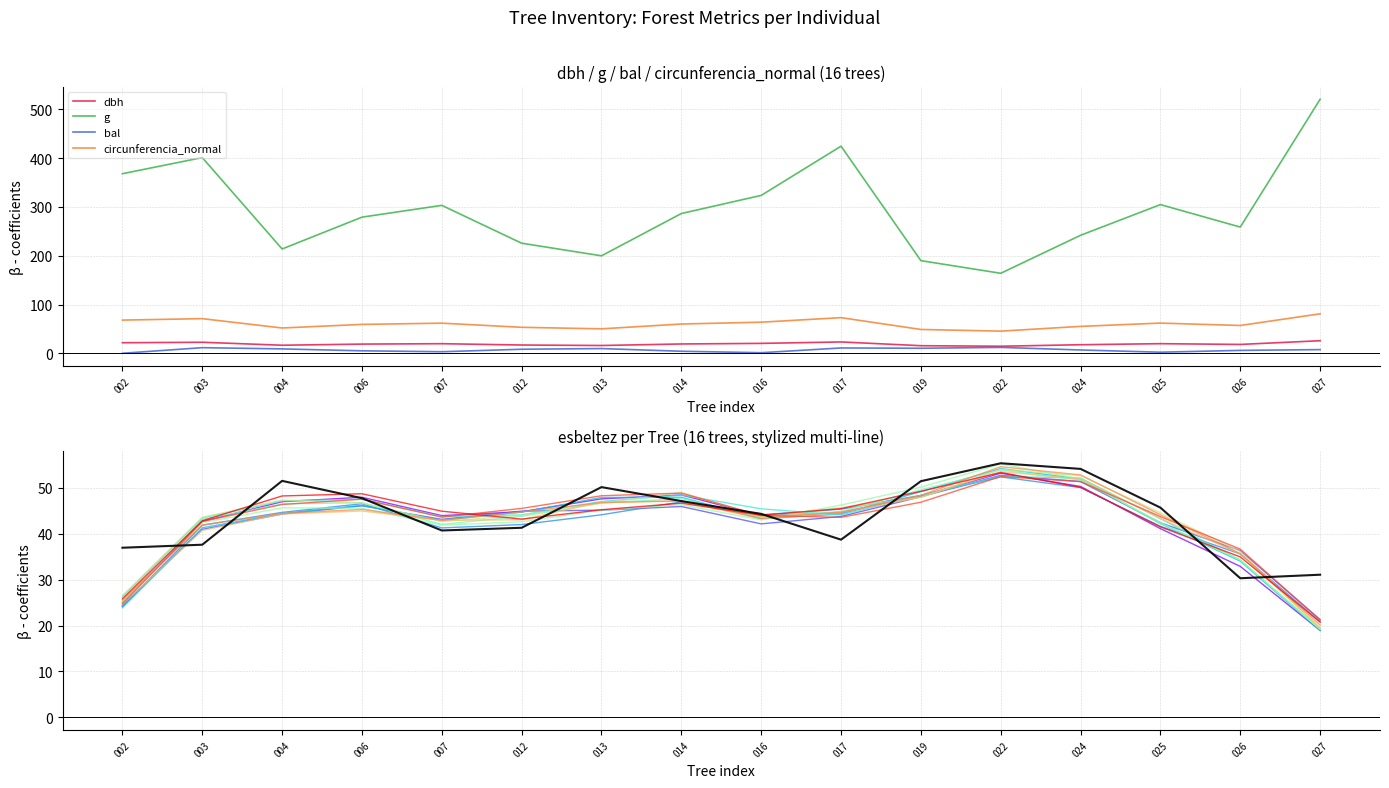

Count the number of categories in the chart.

16